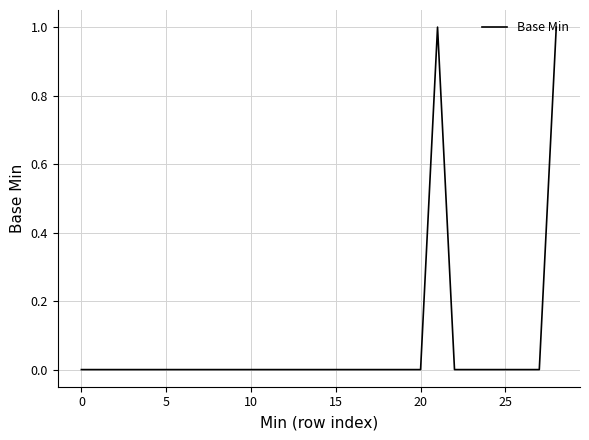

Which label corresponds to the largest value in the chart?

21